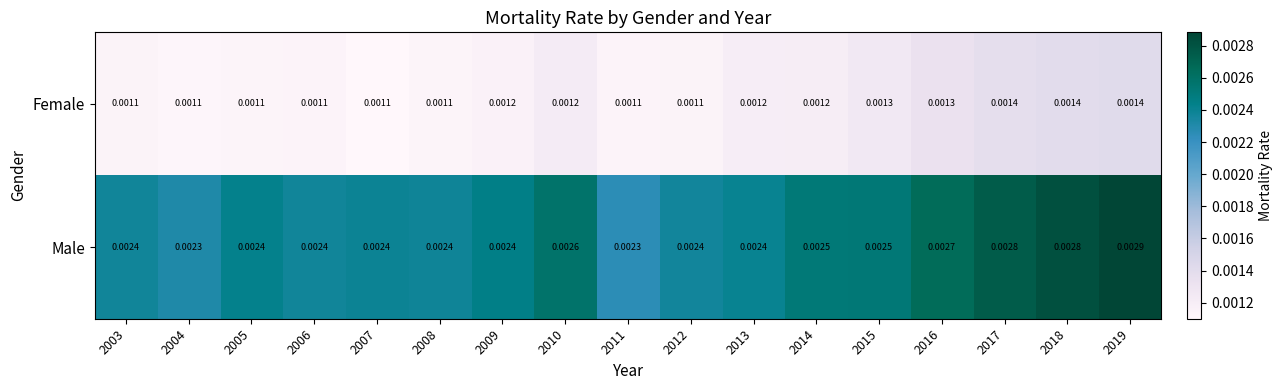

List the series in order of their overall mean, highest first.

Male, Female